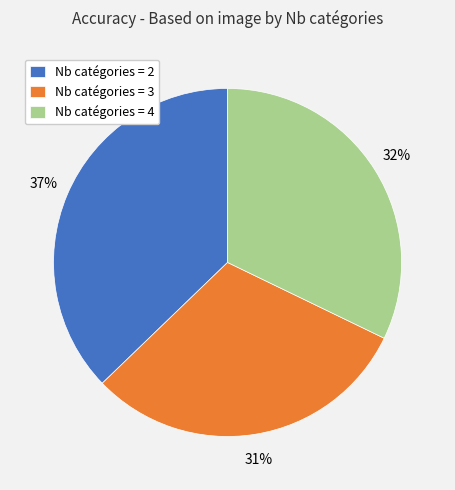

To the nearest percent, what is the average slice percentage?

33%